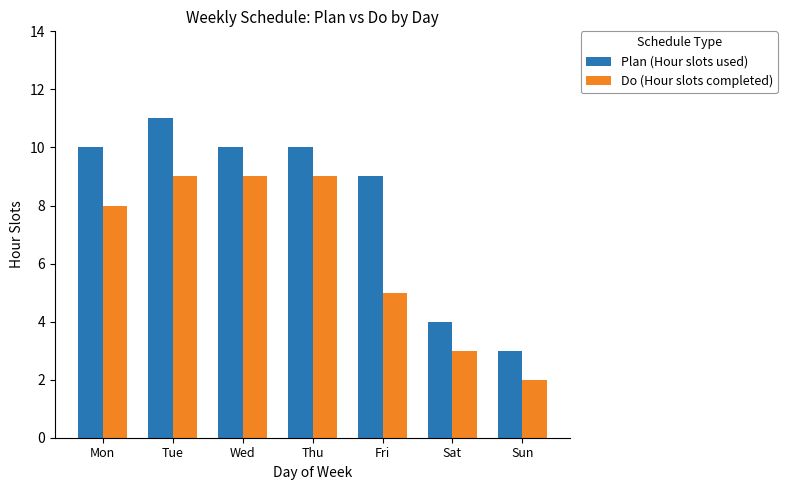

What is the sum of all Do (Hour slots completed) values?

45